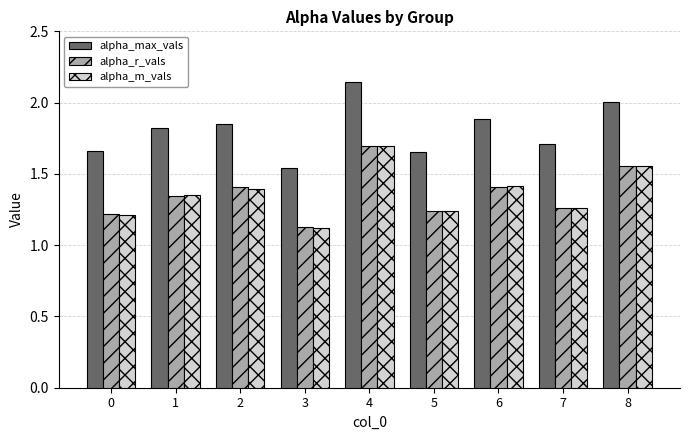

The value of alpha_r_vals at 4 is 1.7. True or false?

True